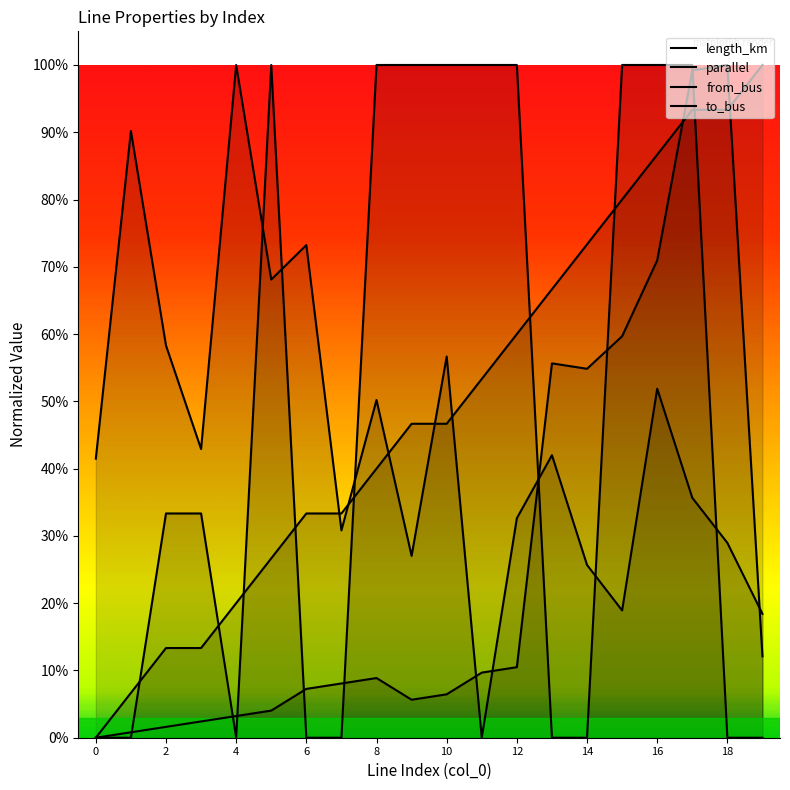

True or false: length_km and parallel intersect in this chart.

True